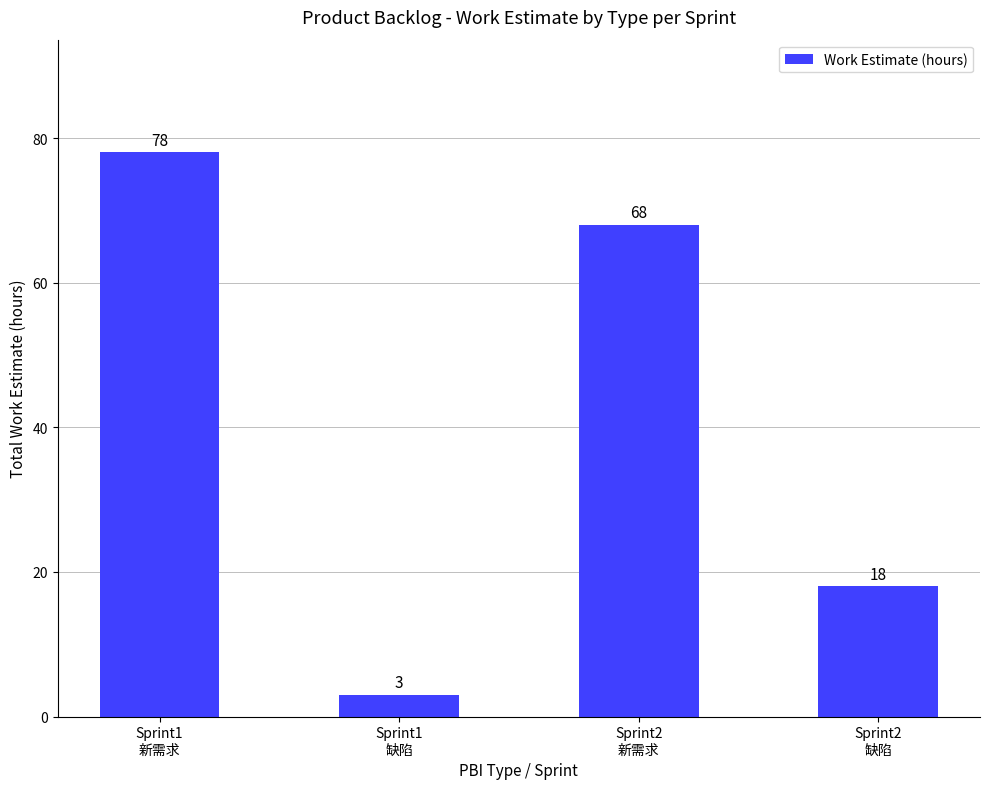

Rank the categories by value from highest to lowest.

Sprint1
新需求, Sprint2
新需求, Sprint2
缺陷, Sprint1
缺陷